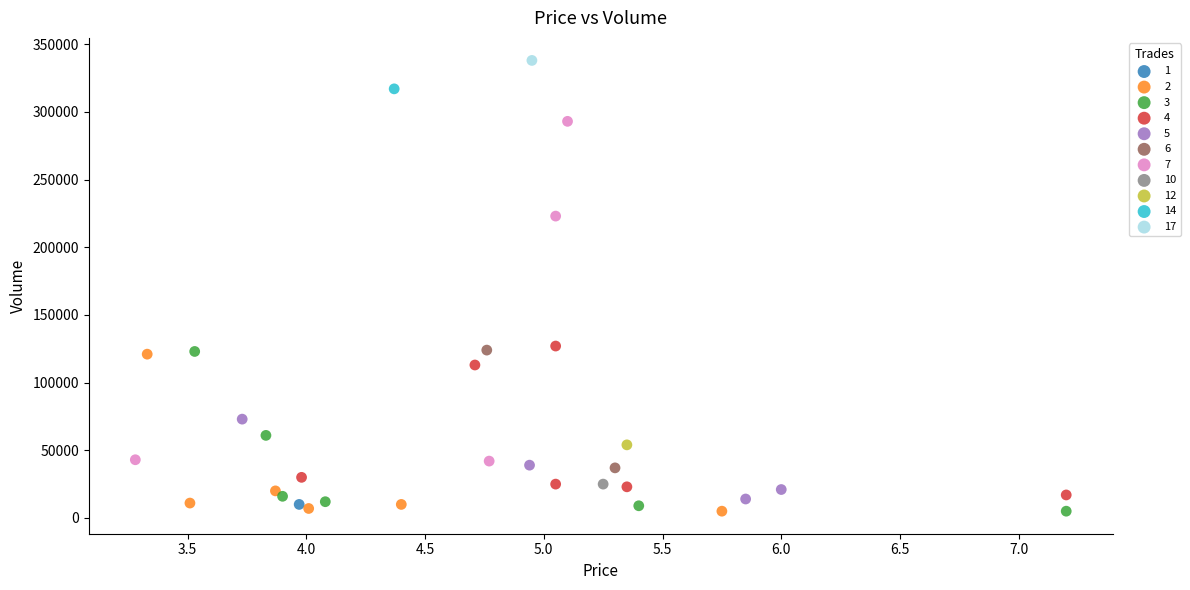

Which series reaches the maximum Y coordinate?

17